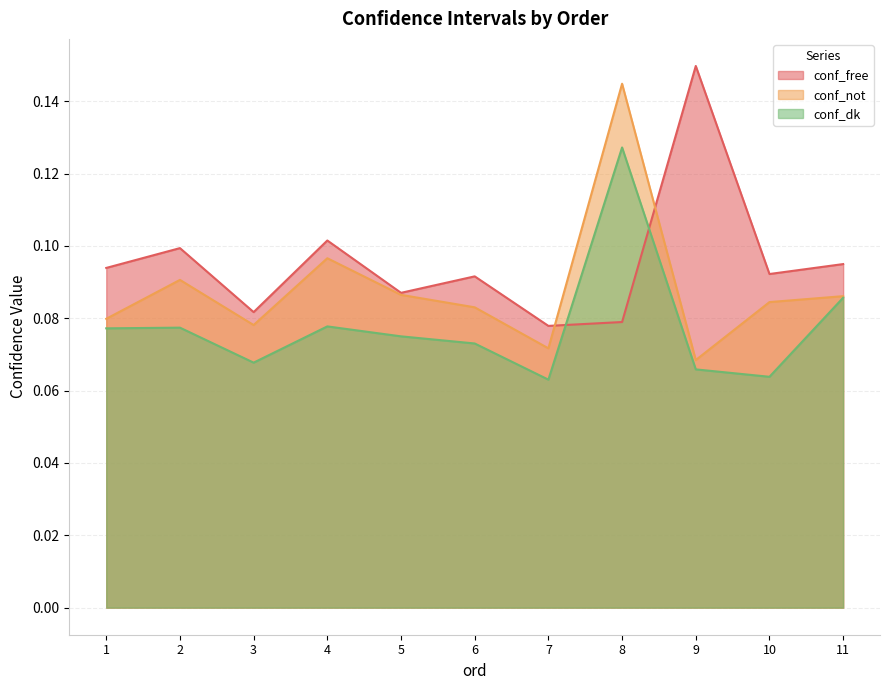

Between which two adjacent categories do conf_dk and conf_free first intersect?

7 and 8